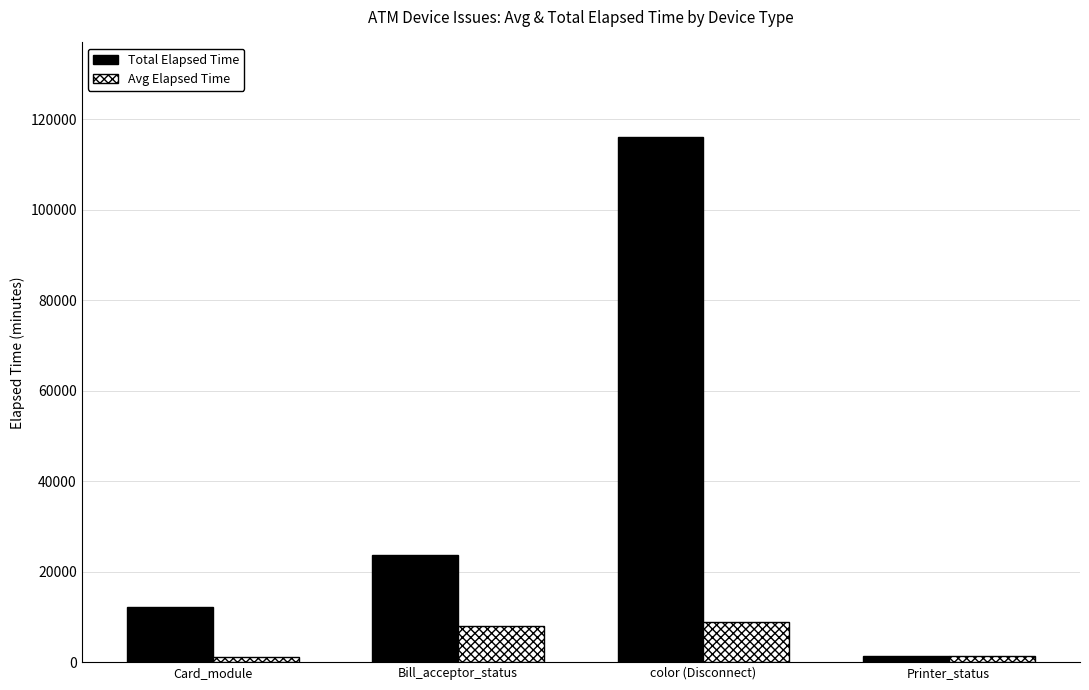

What is the value of the Avg Elapsed Time bar at the 4th from the left?

1410